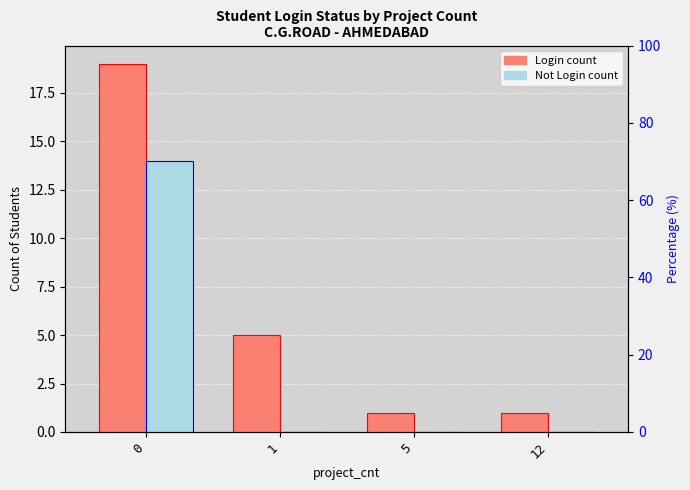

Reading left to right, transcribe all the data shown in this chart.

Login: 0=19	1=5	5=1	12=1
Not Login: 0=14	1=0	5=0	12=0